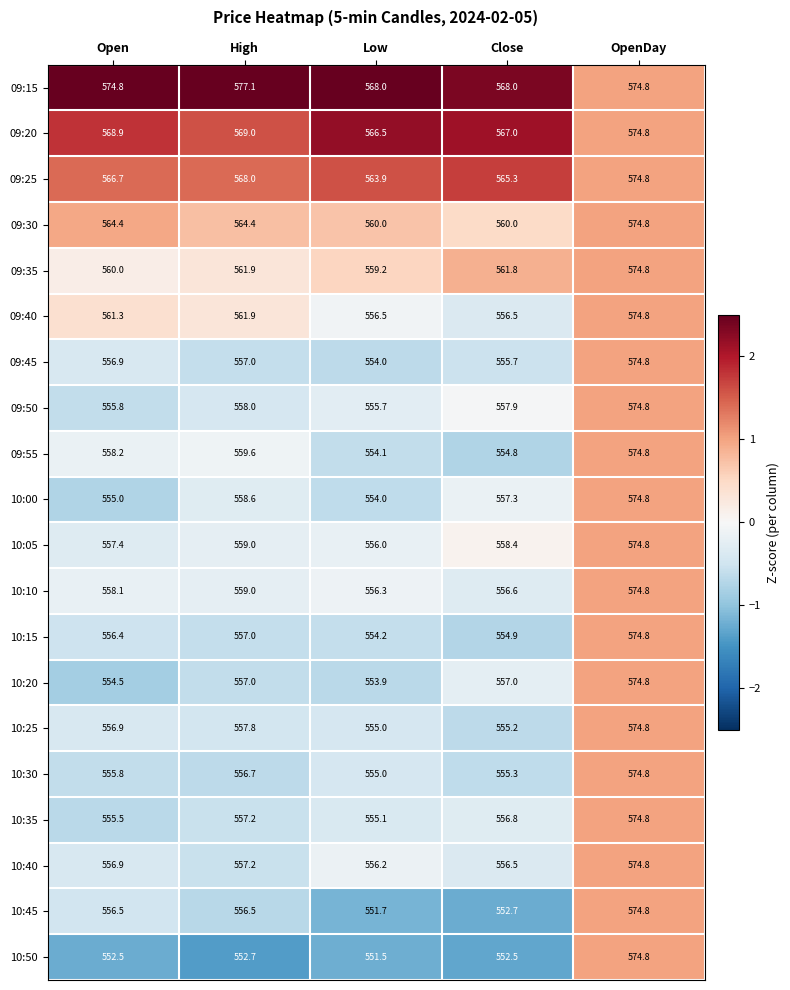

What is the difference between the 09:15 values at Close and OpenDay?

6.8